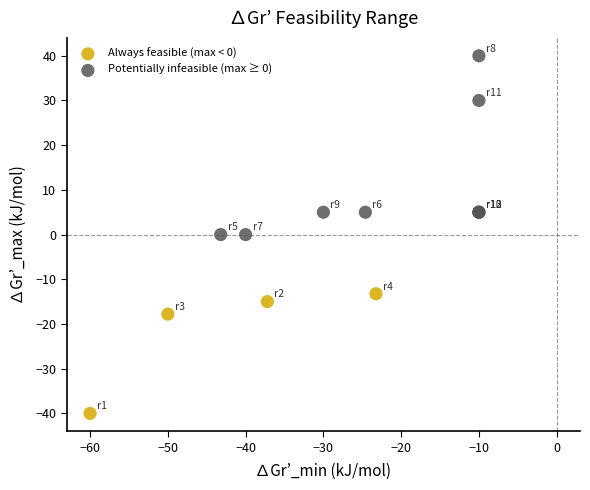

What are all the series names shown in the legend?

Always feasible (max < 0), Potentially infeasible (max ≥ 0)